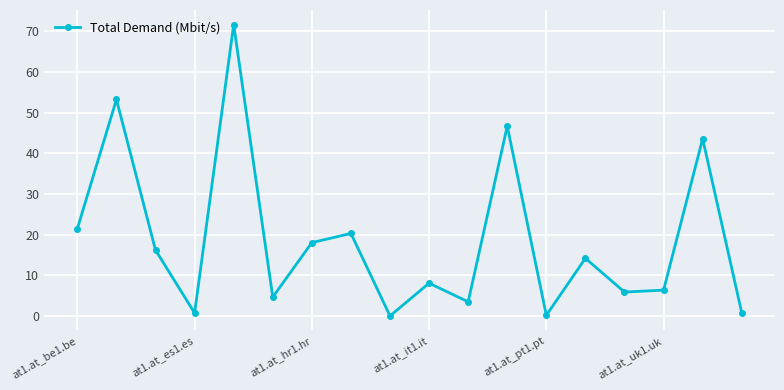

What is the value of the 15th point from the left?

5.9